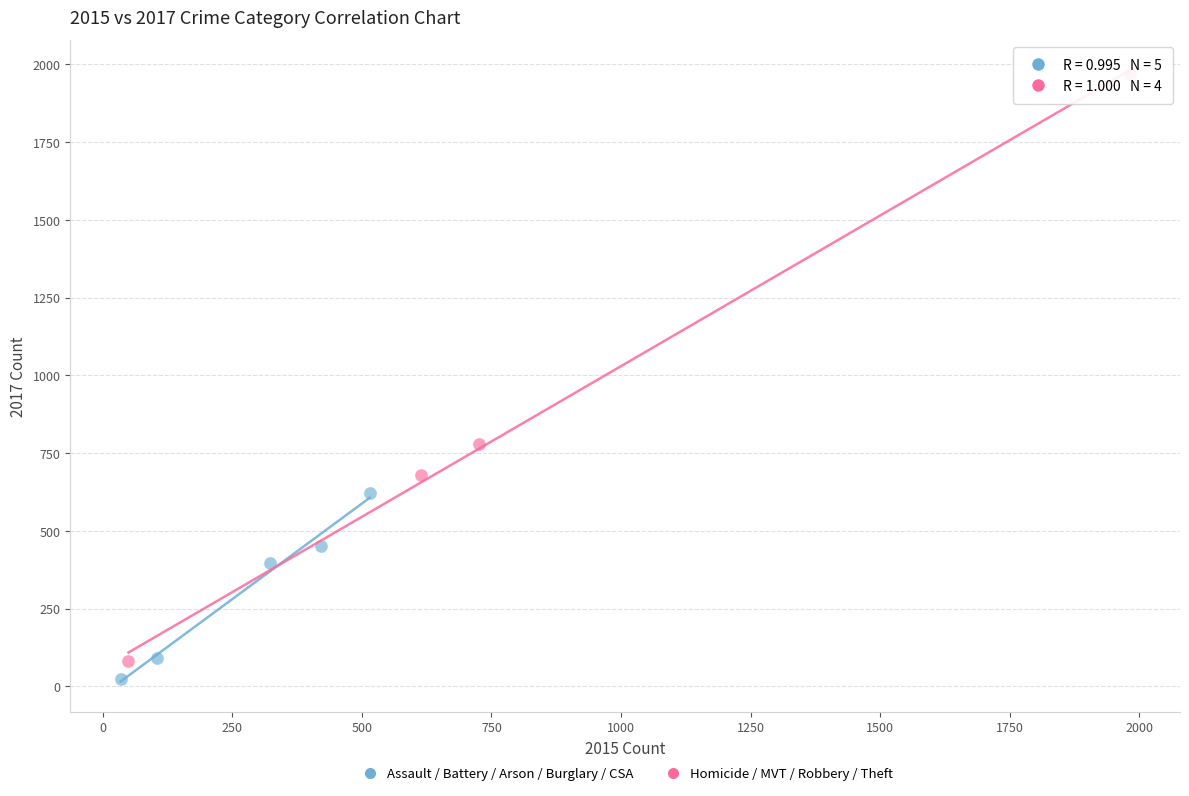

Which series has the widest spread of Y values?

Homicide / MVT / Robbery / Theft